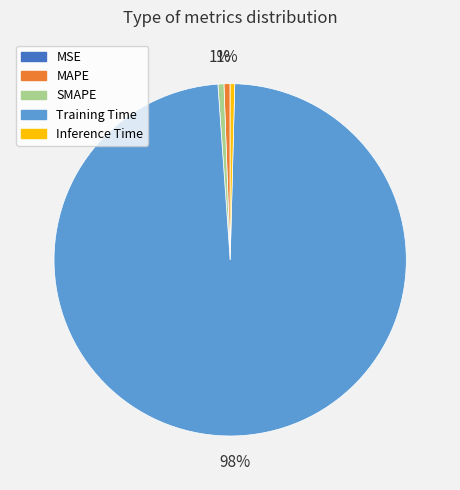

To the nearest percent, what is the average slice percentage?

20%